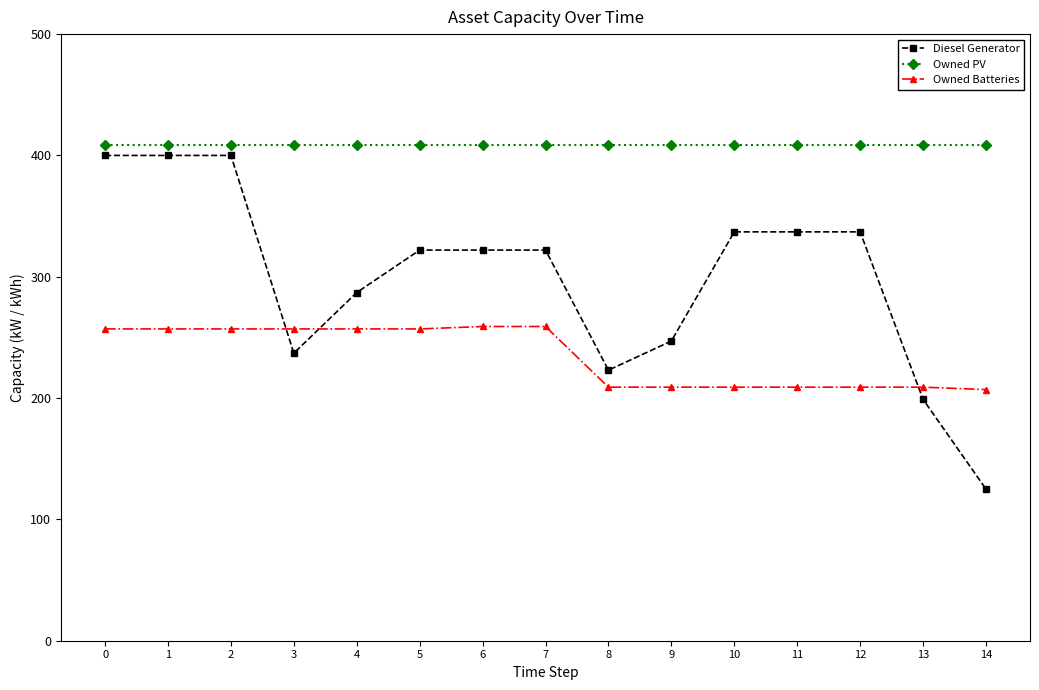

How many lines are shown in the chart?

3